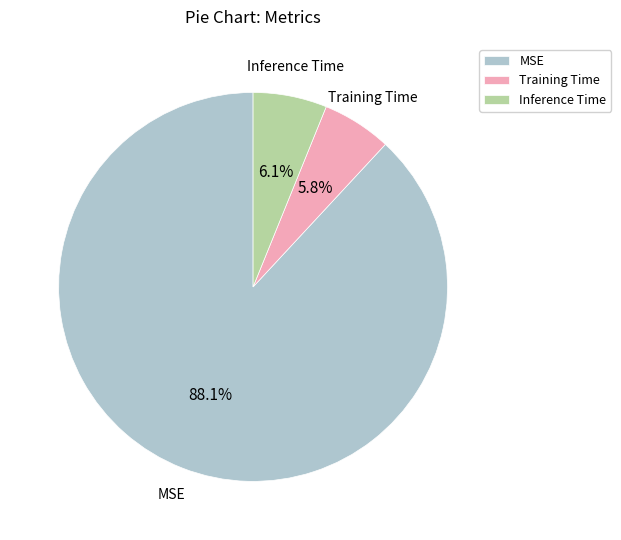

Combined, what portion of the pie is MSE and Training Time?

93.9%